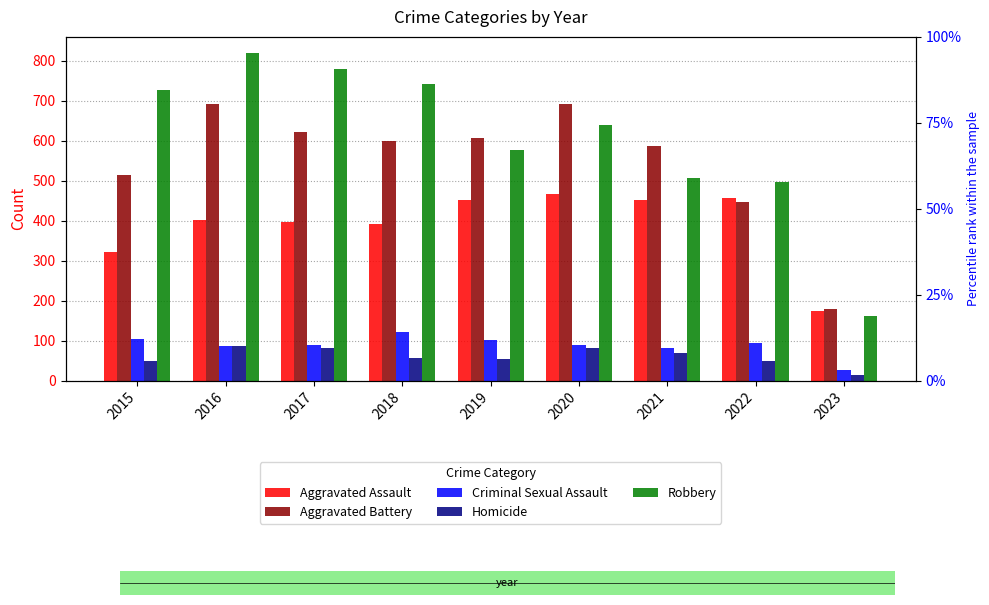

What is the sum of all Homicide values?

541